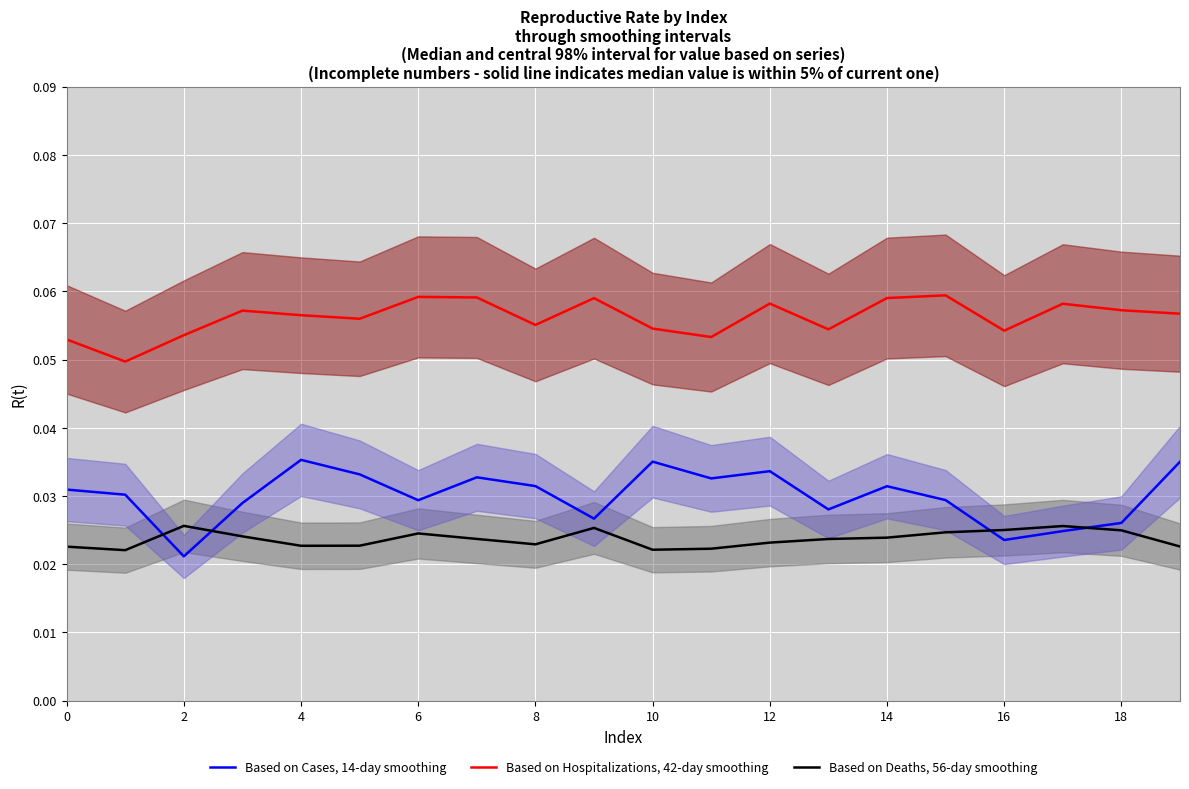

Which category has the highest value in the Based on Hospitalizations, 42-day smoothing series?

15